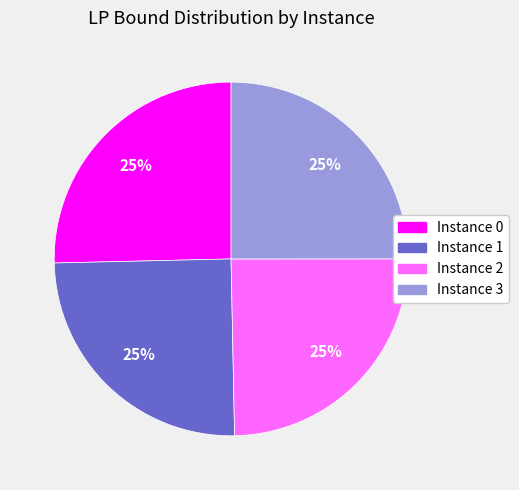

To the nearest percent, what is the average slice percentage?

25%